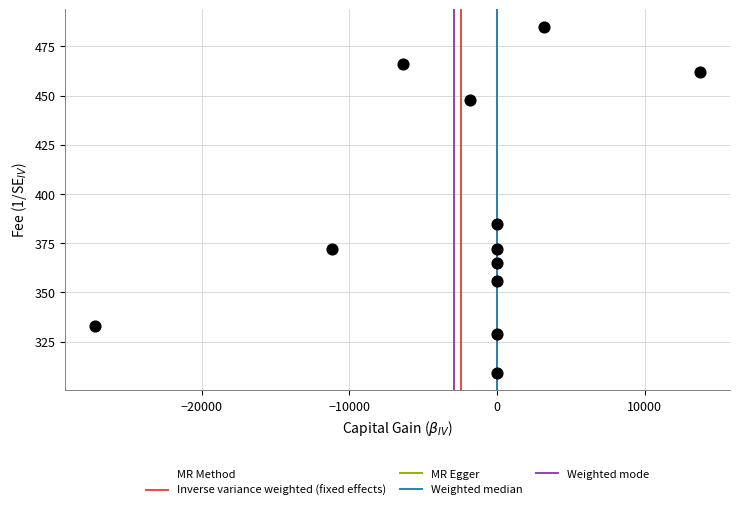

What Y value in the scatter plot is closest to 397?

385